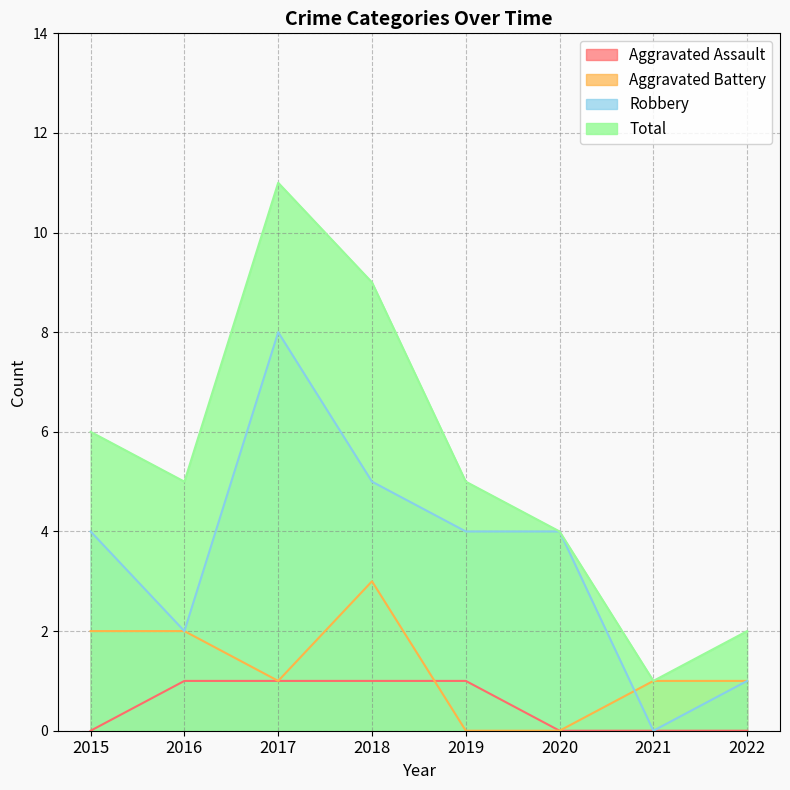

How many lines are shown in the chart?

4